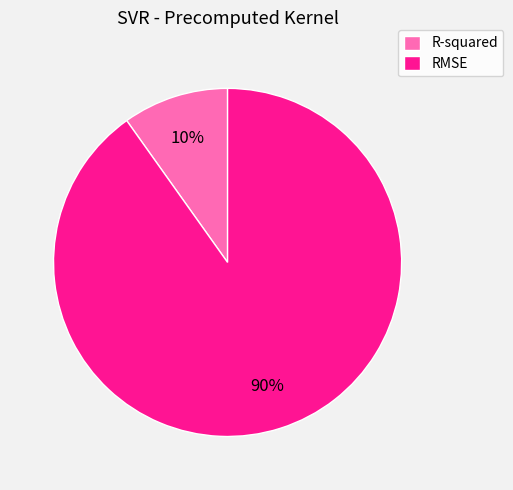

Do R-squared and RMSE together represent more than half of the pie?

Yes